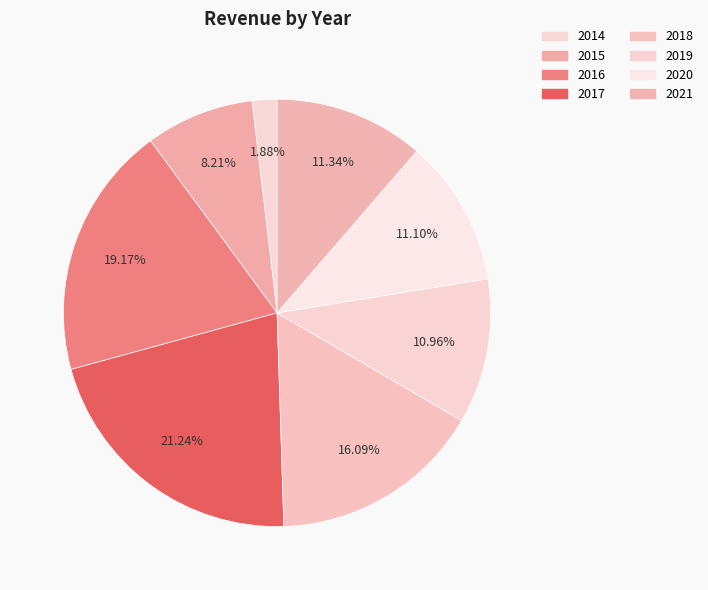

How many segments does this pie chart have?

8